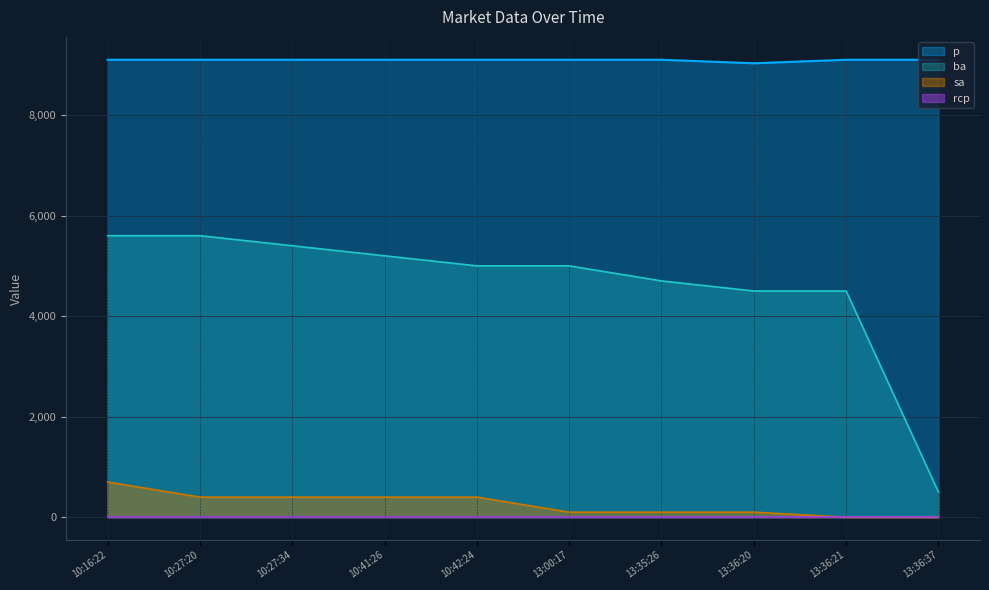

True or false: sa and ba intersect in this chart.

False